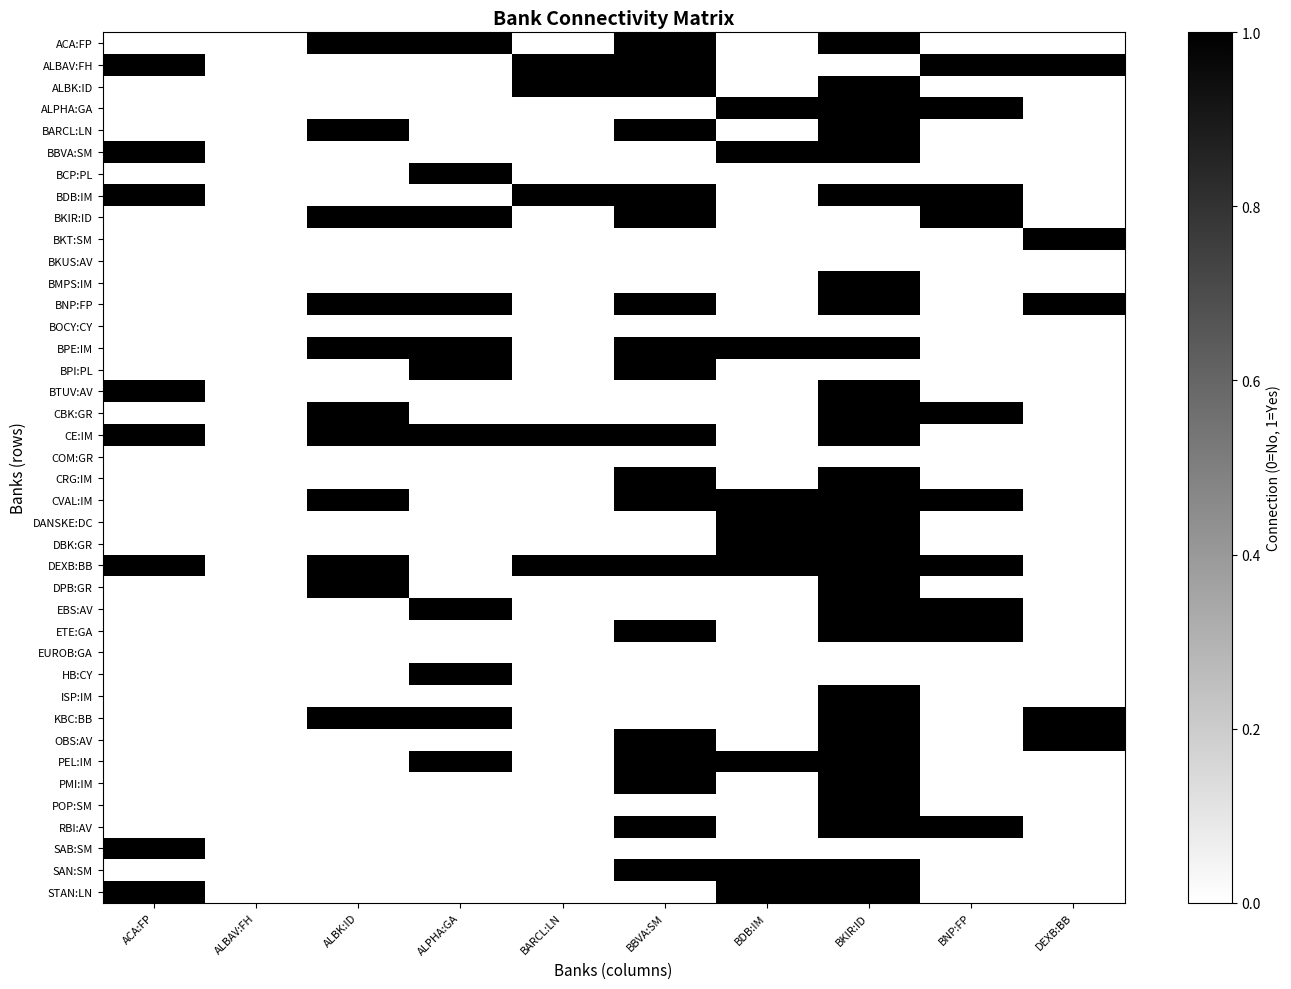

Which series has the largest total across all categories?

DEXB:BB